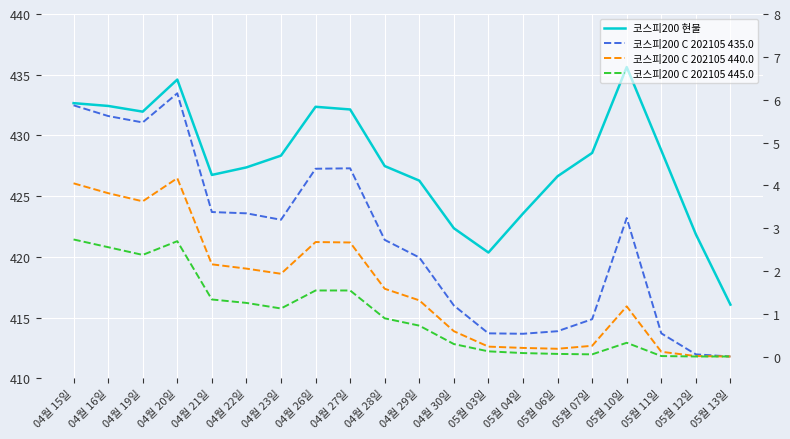

At which label does 코스피200 C 202105 440.0 first exceed 1?

04월 15일